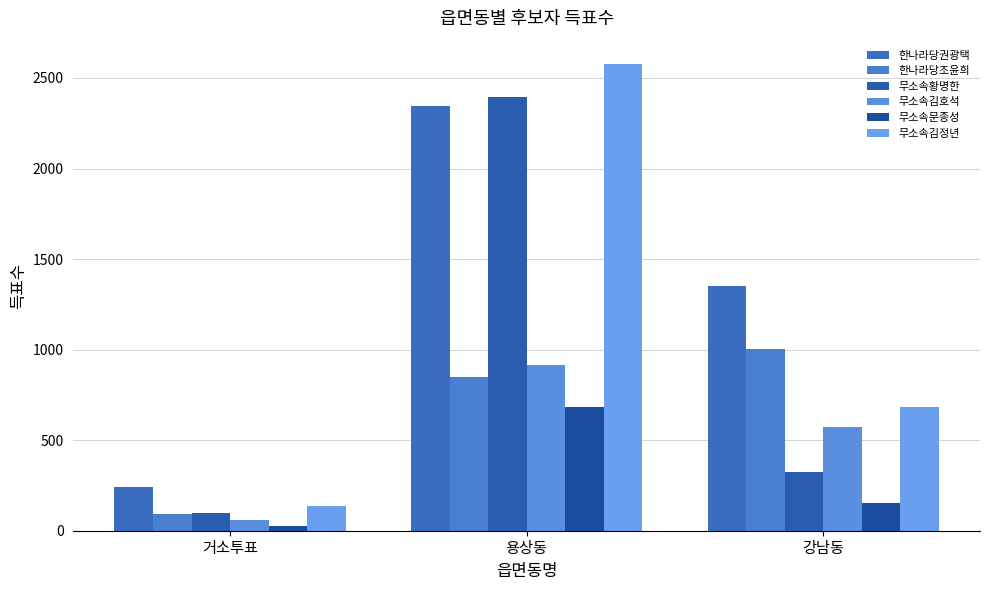

Are the bars grouped side by side (vs. stacked)?

Yes